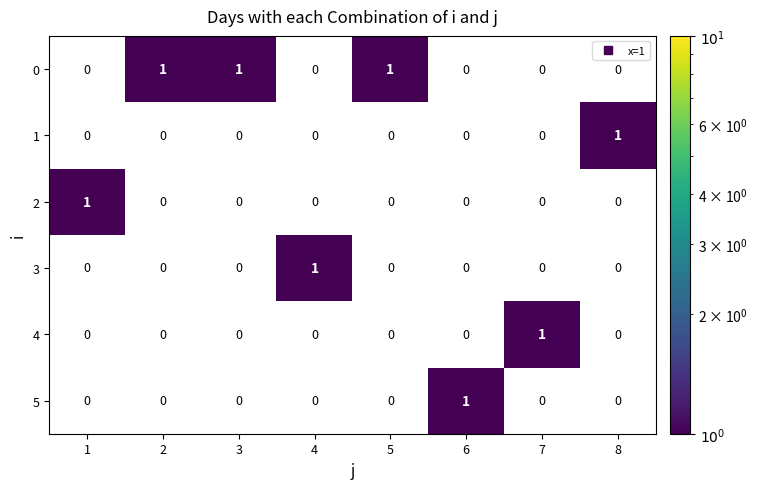

What is the spread (max minus min) of values at 3?

1